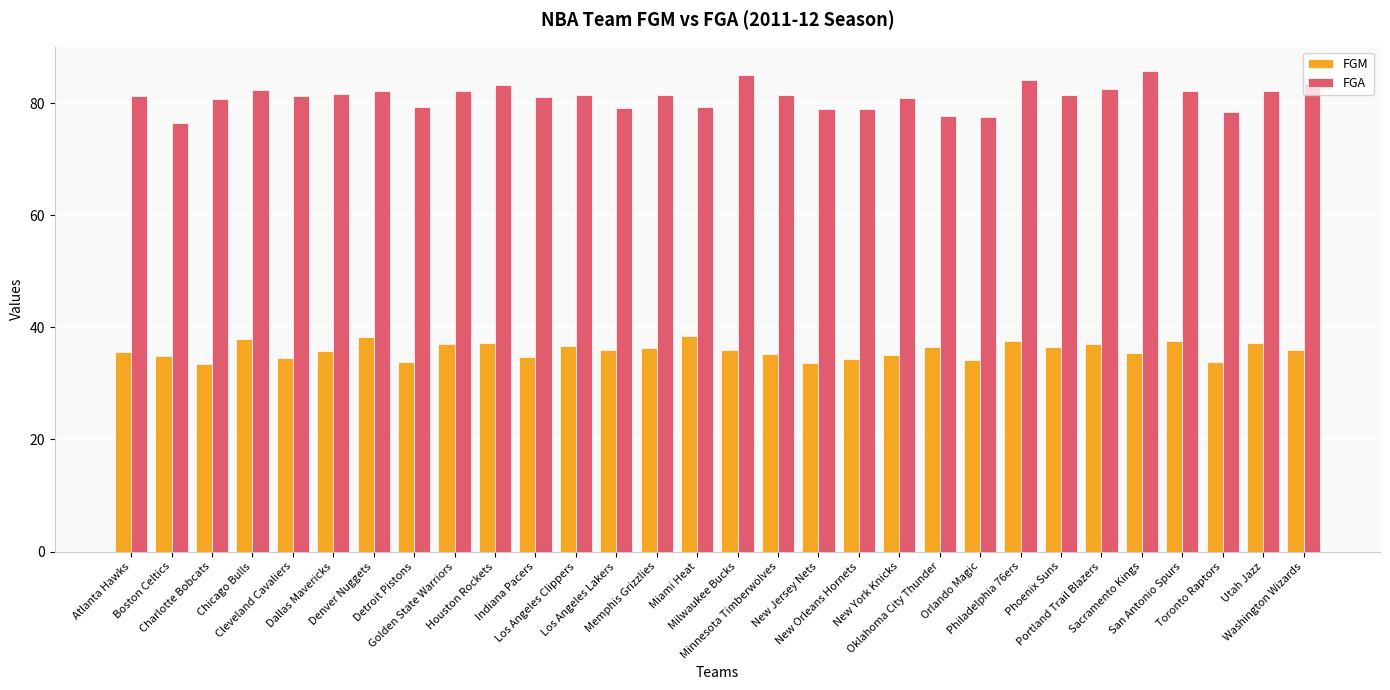

What is the sum of all FGM values?

1076.7